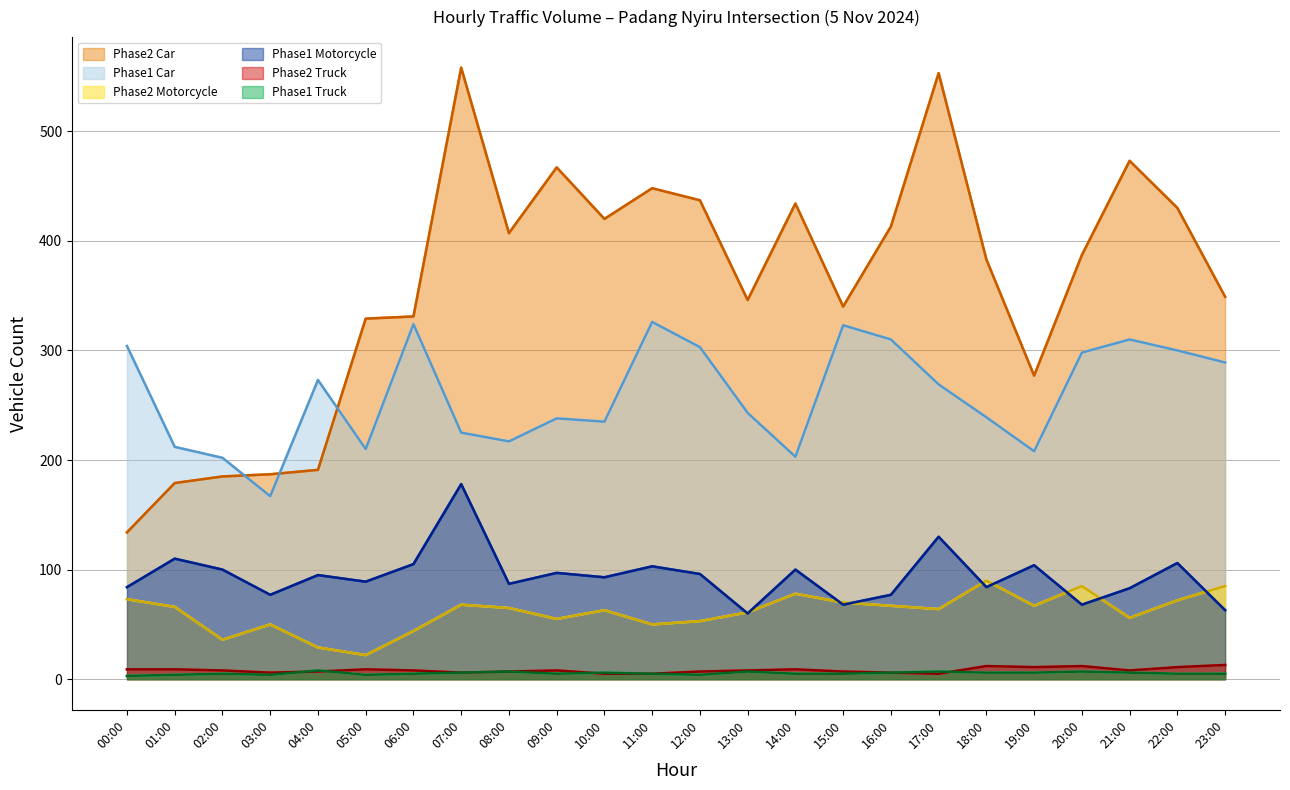

What is the sum of the Phase1 Truck values at 01:00 and 19:00?

10